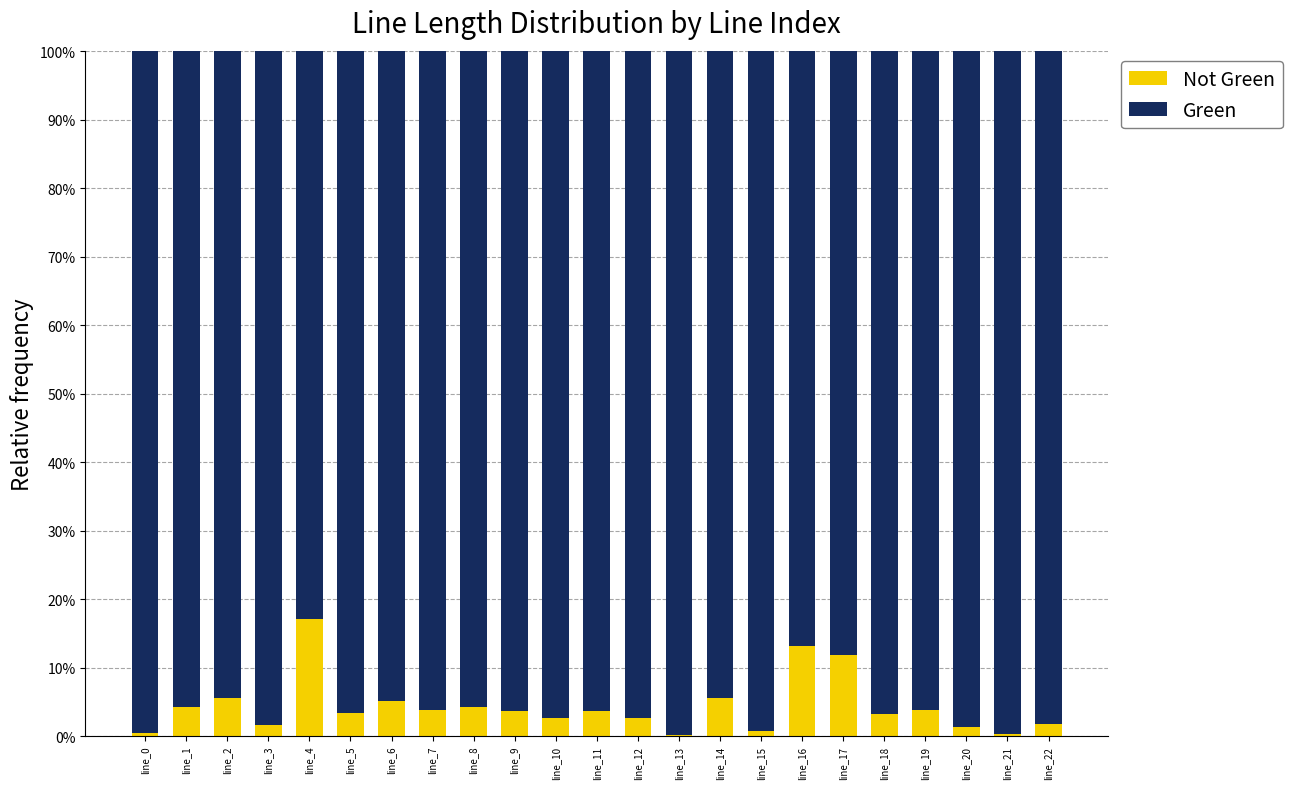

What is the total value across all series at line_12?

100.0